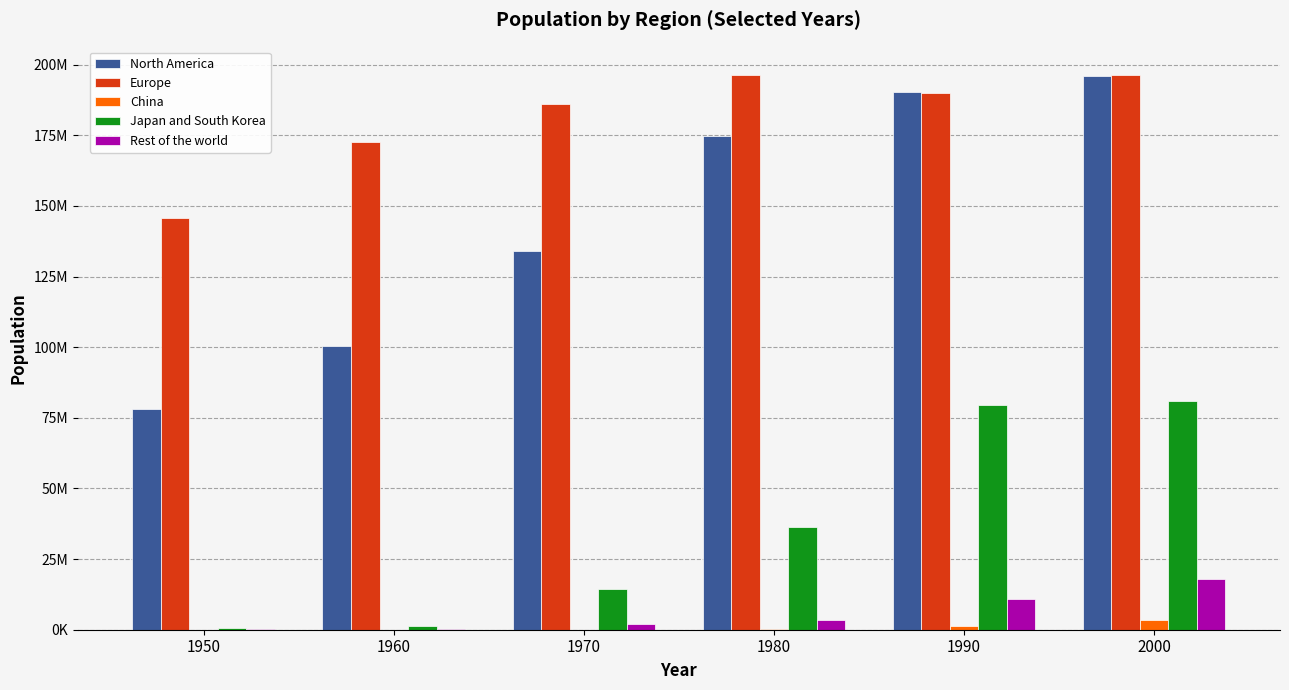

Which category has the lowest value in the Europe series?

1950